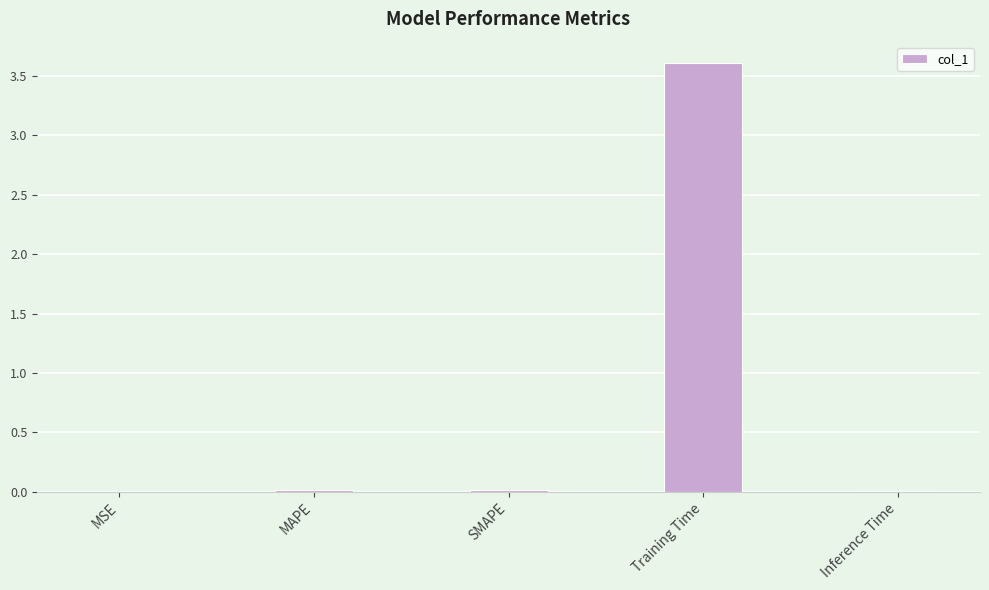

Count the number of data series in this chart.

1